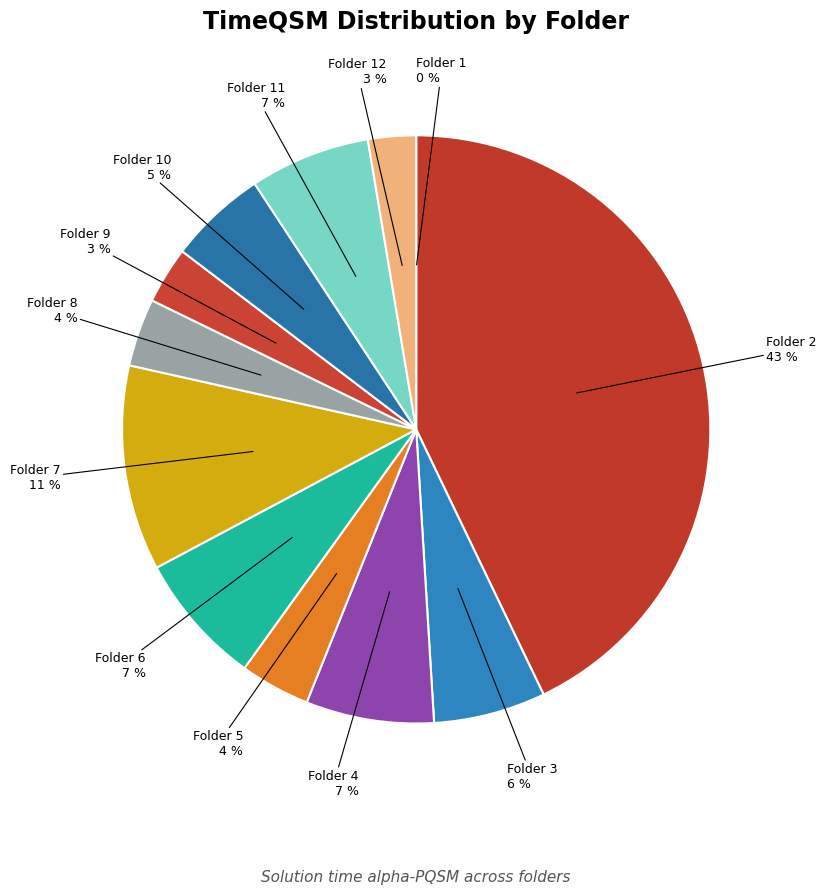

To the nearest percent, what percentage of the pie is Folder 2?

43%